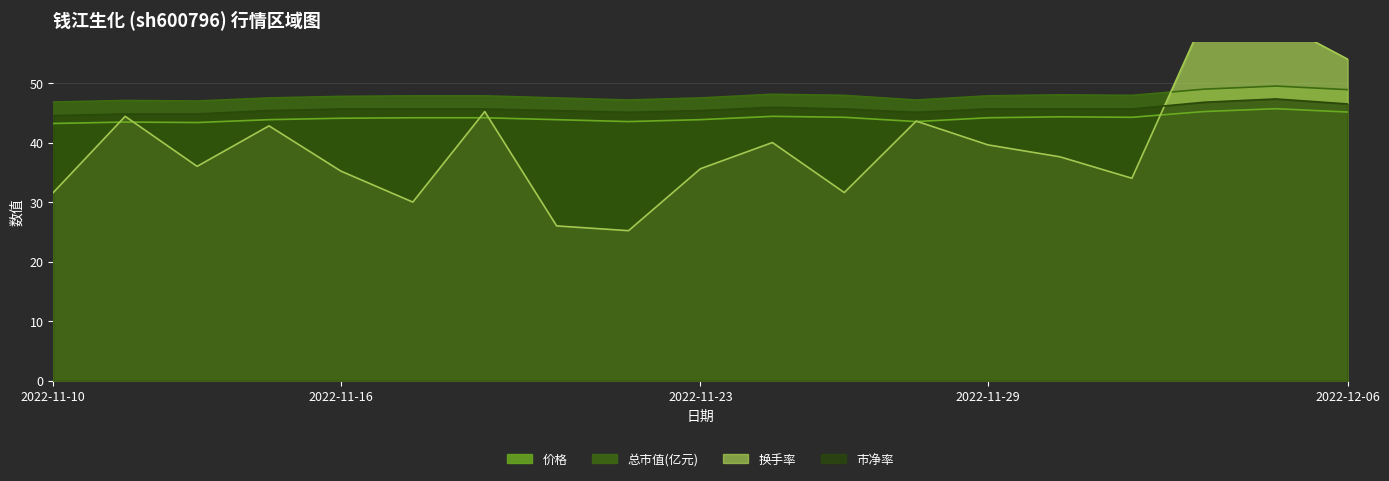

What is the difference between the maximum and minimum values in the 总市值(亿元) series?

2.7